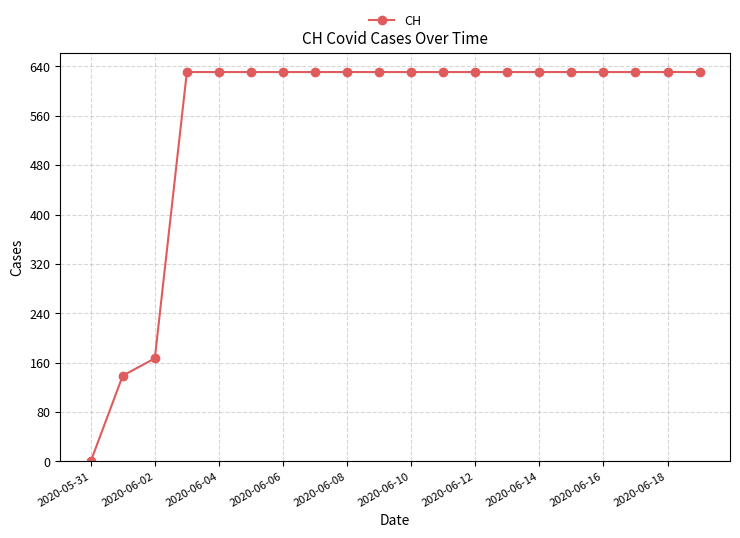

How many values are above zero?

19